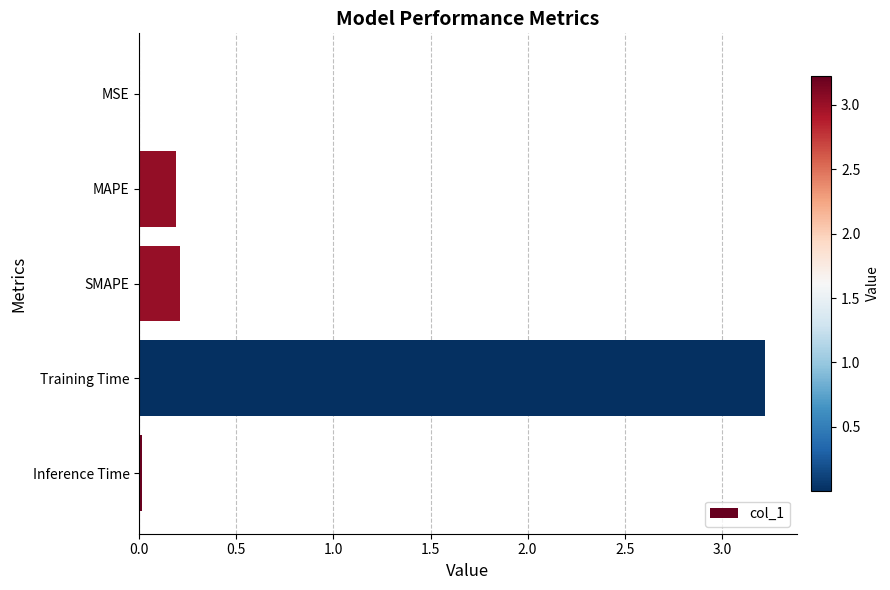

Which category has the highest value across all series?

Training Time